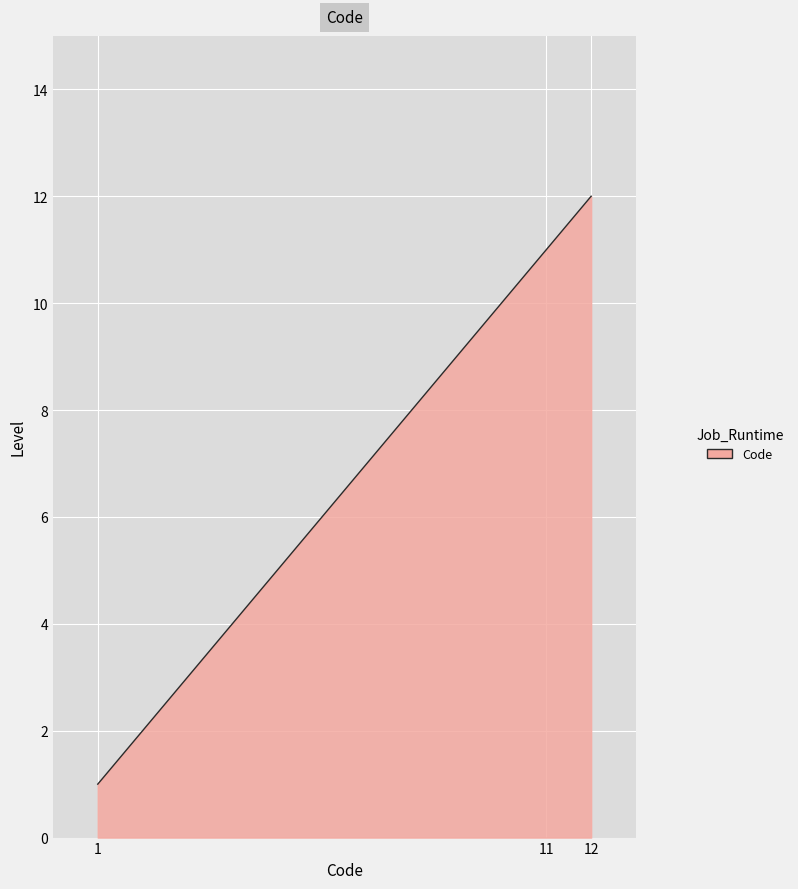

What is the difference between the maximum and minimum values?

11.0